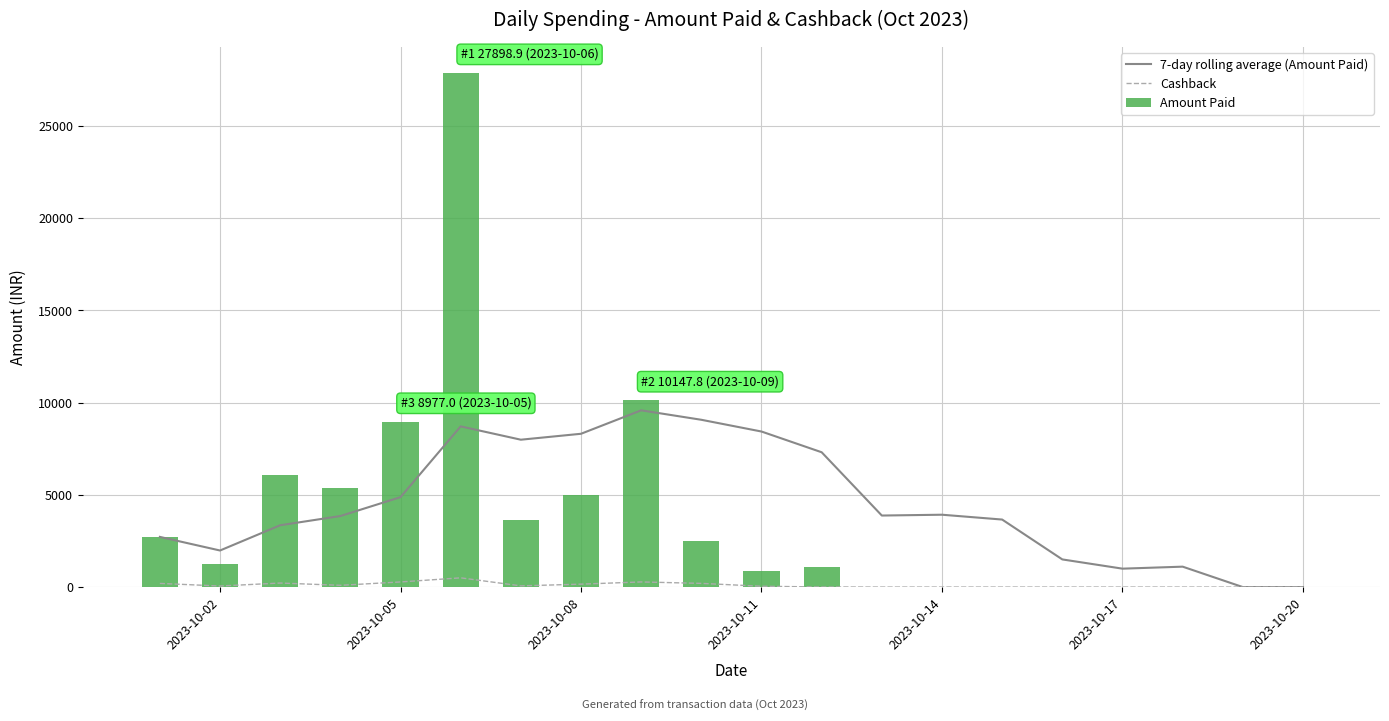

What is the highest value of the Amount Paid series?

27898.9